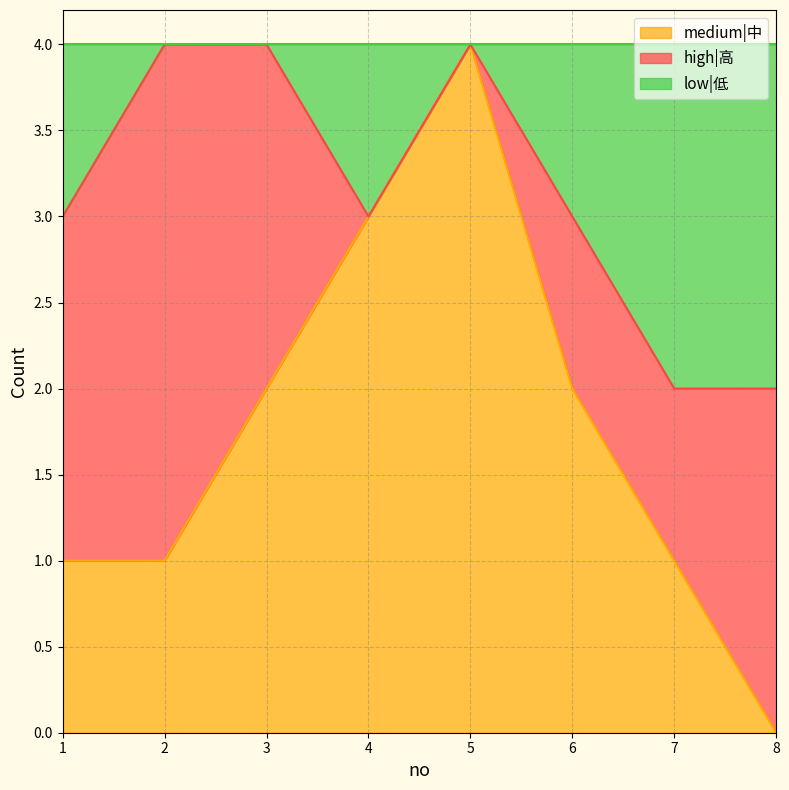

At which label does medium|中 reach its minimum?

8